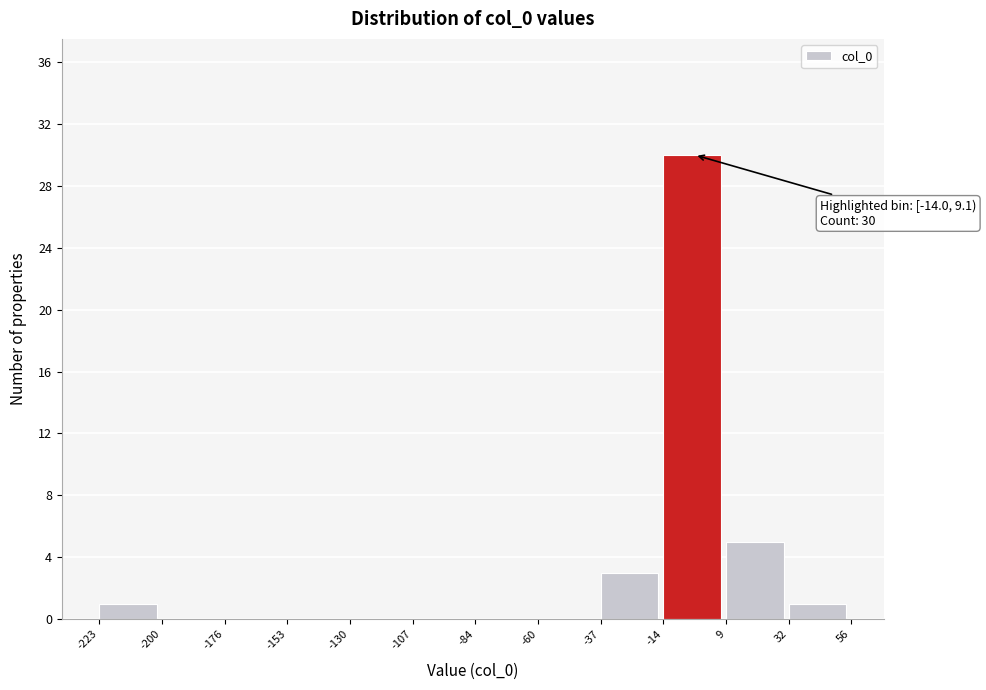

Which range on the x-axis has the tallest bar?

-14 to 9